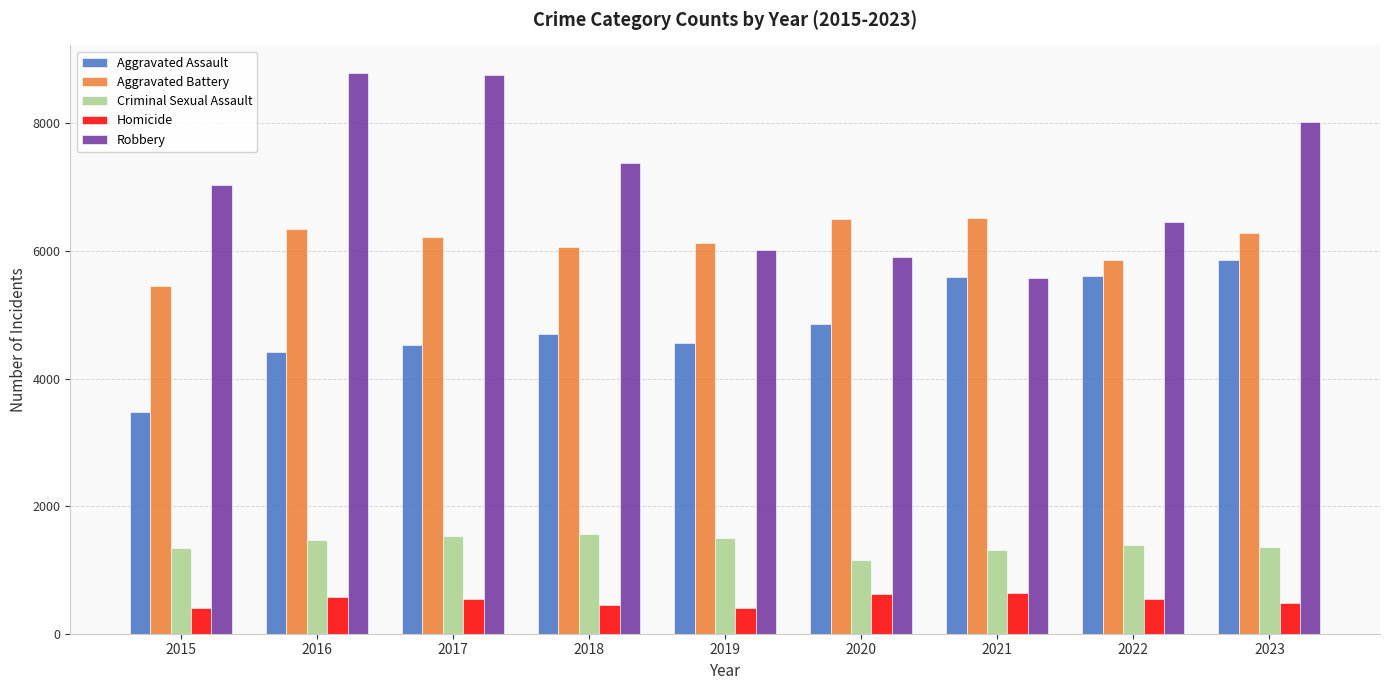

How many bars are there in each group?

5